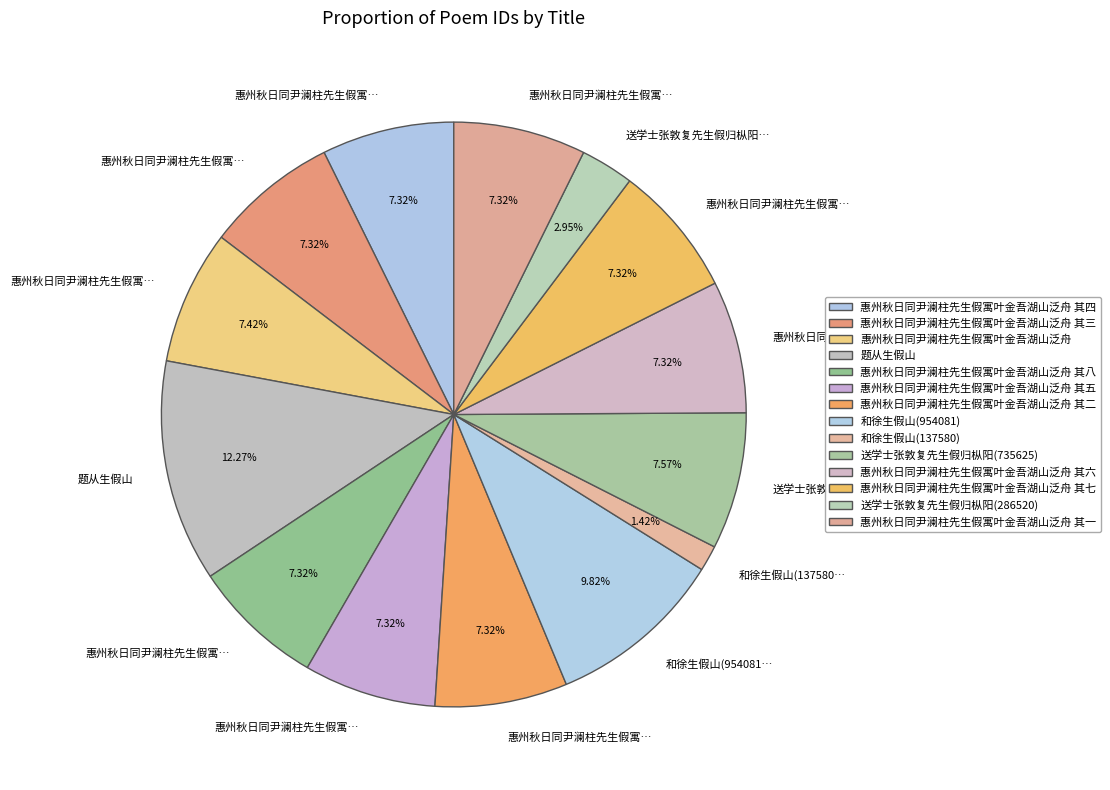

Count the number of slices in the pie.

14